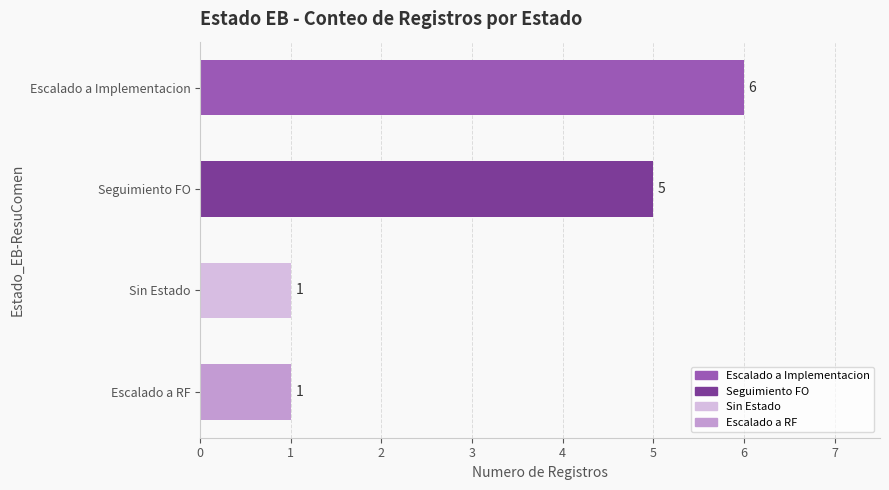

What is the sum of the values at Sin Estado and Seguimiento FO?

6